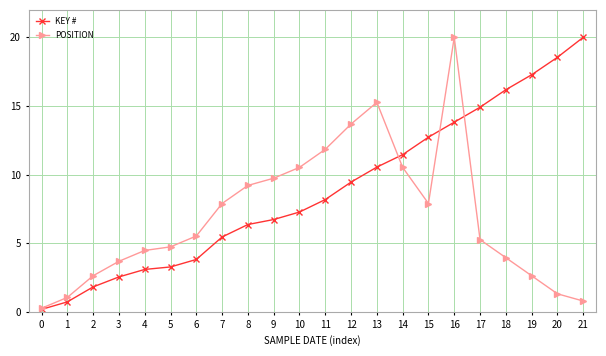

Does the chart have visible grid lines?

Yes